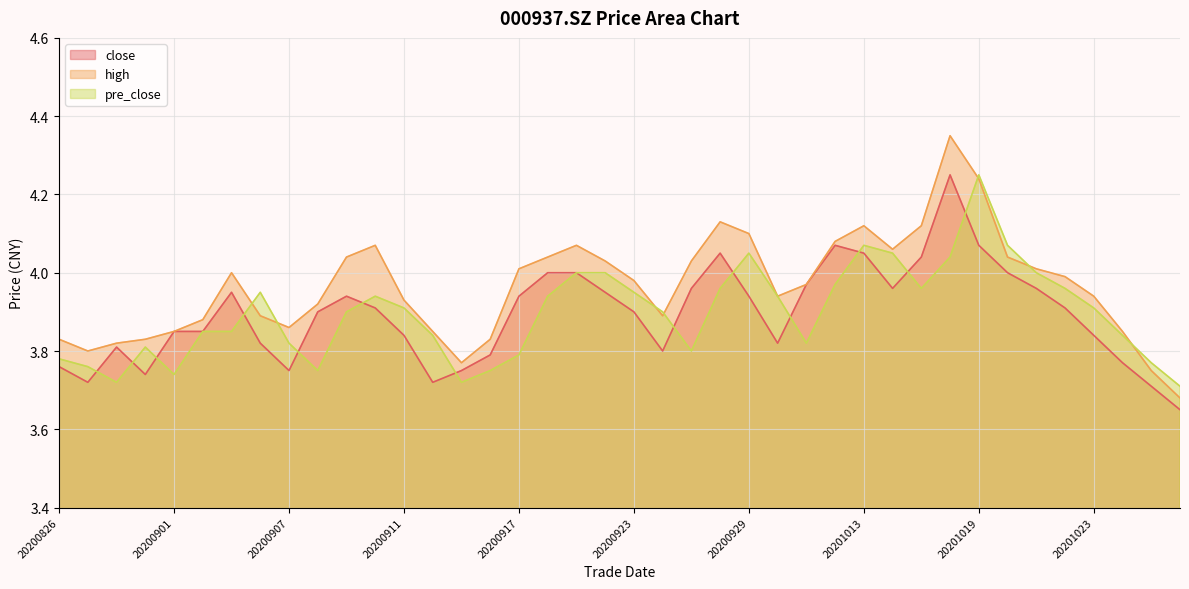

Reading left to right, list all the values displayed in this chart.

close: 3.8	3.7	3.8	3.7	3.9	3.9	4.0	3.8	3.8	3.9	3.9	3.9	3.8	3.7	3.8	3.8	3.9	4.0	4.0	4.0	3.9	3.8	4.0	4.0	3.9	3.8	4.0	4.1	4.0	4.0	4.0	4.2	4.1	4.0	4.0	3.9	3.8	3.8	3.7	3.6
high: 3.8	3.8	3.8	3.8	3.9	3.9	4.0	3.9	3.9	3.9	4.0	4.1	3.9	3.9	3.8	3.8	4.0	4.0	4.1	4.0	4.0	3.9	4.0	4.1	4.1	3.9	4.0	4.1	4.1	4.1	4.1	4.3	4.2	4.0	4.0	4.0	3.9	3.9	3.8	3.7
pre_close: 3.8	3.8	3.7	3.8	3.7	3.9	3.9	4.0	3.8	3.8	3.9	3.9	3.9	3.8	3.7	3.8	3.8	3.9	4.0	4.0	4.0	3.9	3.8	4.0	4.0	3.9	3.8	4.0	4.1	4.0	4.0	4.0	4.2	4.1	4.0	4.0	3.9	3.8	3.8	3.7